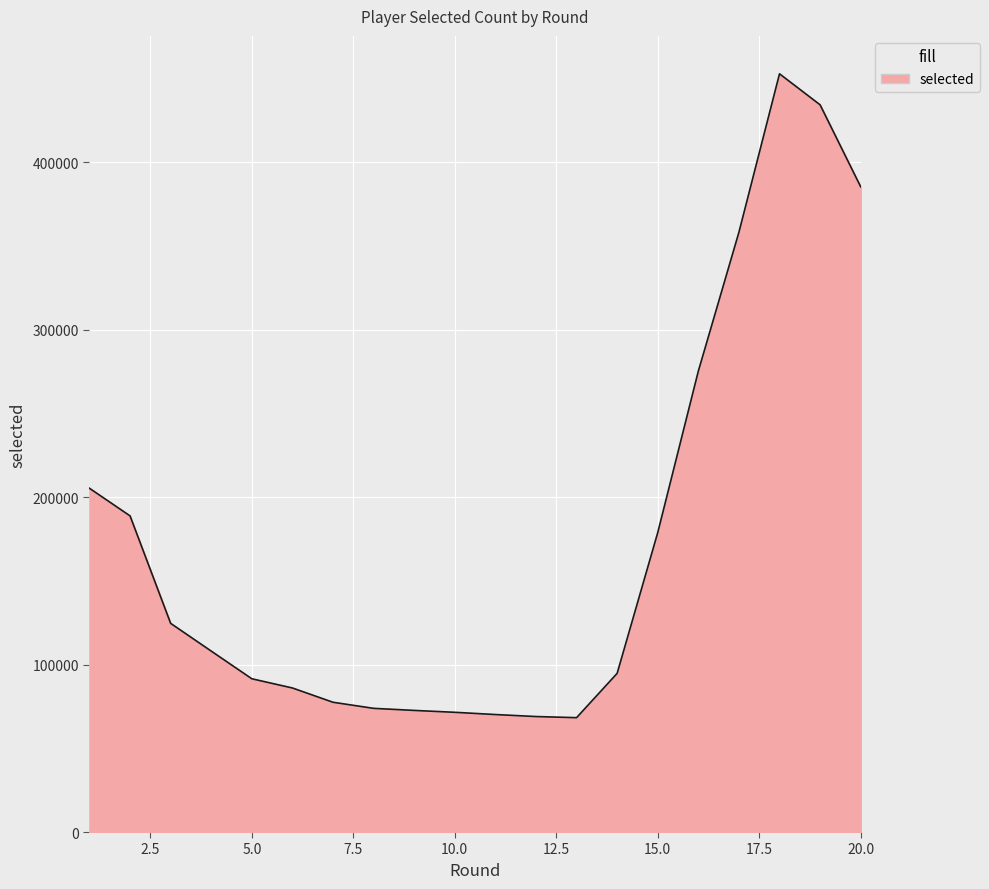

What is the smallest value displayed?

68273